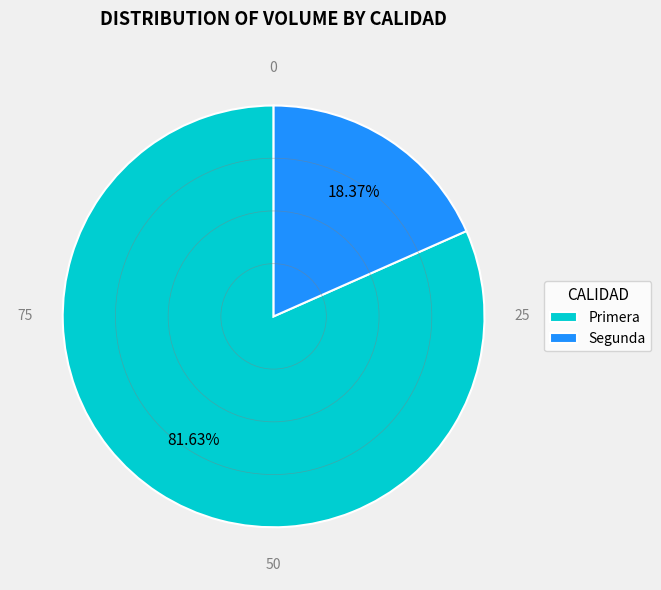

Is the sum of Primera and Segunda greater than half?

Yes